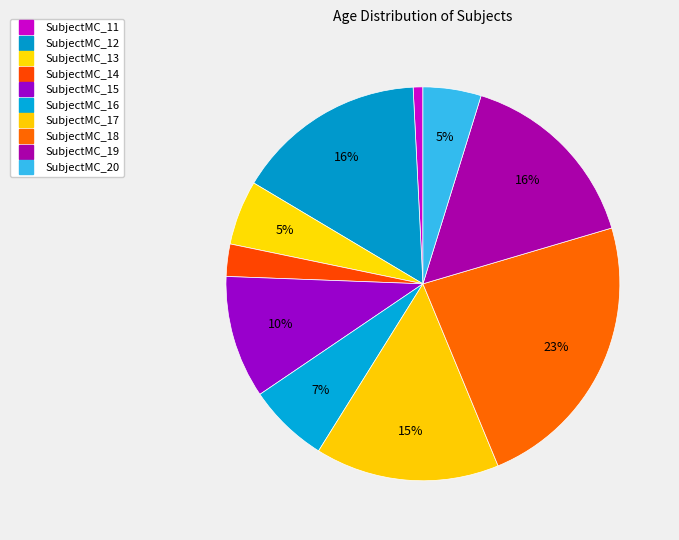

What percentage is the SubjectMC_20 slice, to the nearest percent?

5%